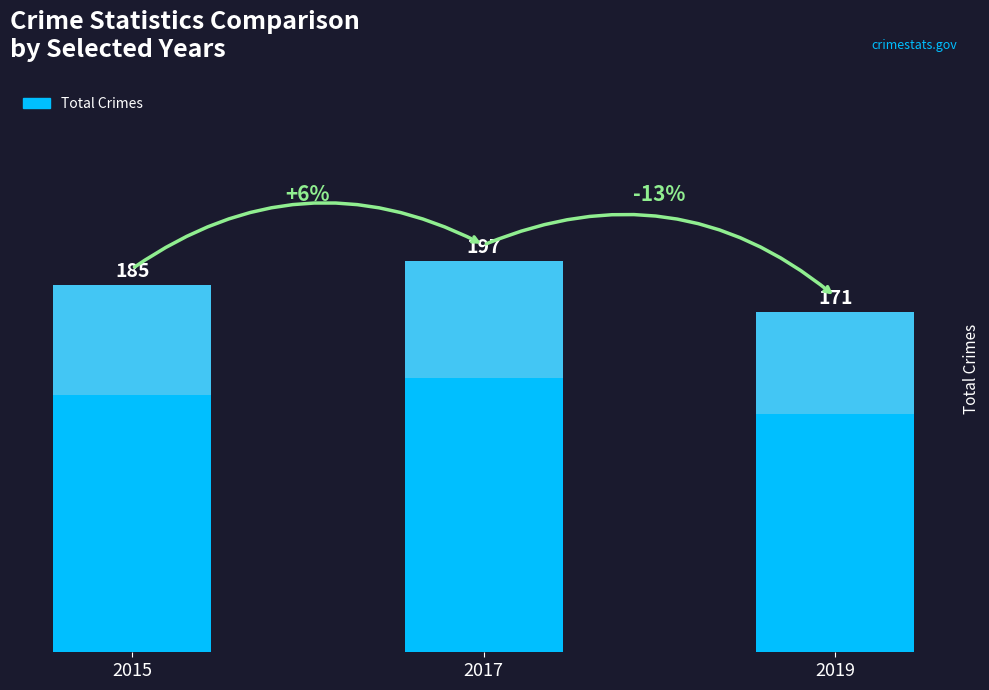

Reading left to right, extract all data points from this chart.

185	197	171